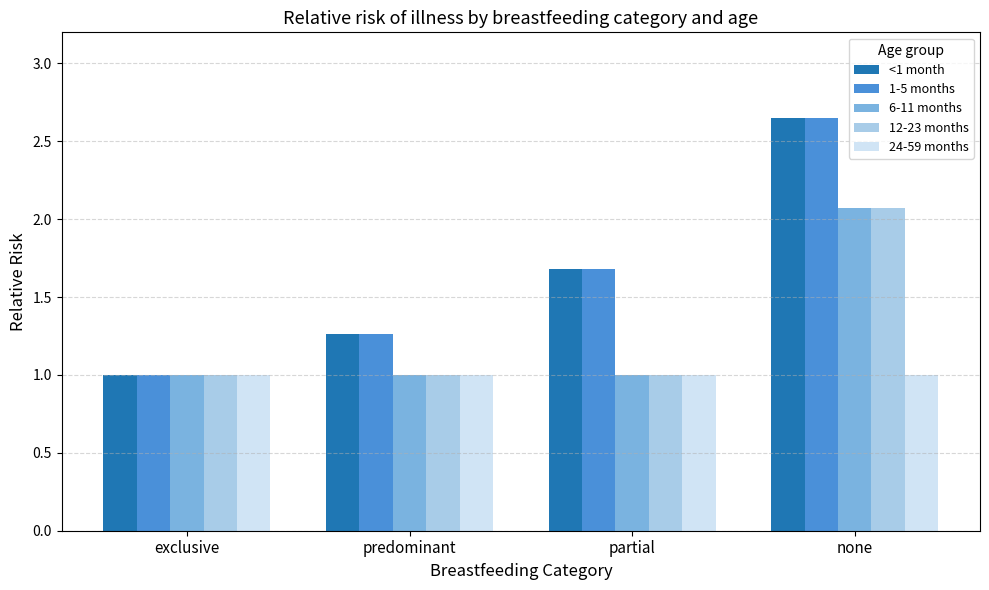

How many bars are there in each group?

5